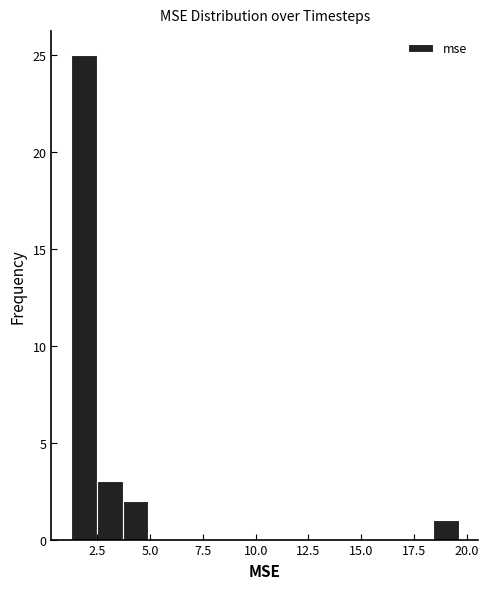

Around what value on the x-axis is the tallest bar? Give the approximate position of its centre, as read against the axis.

2.0